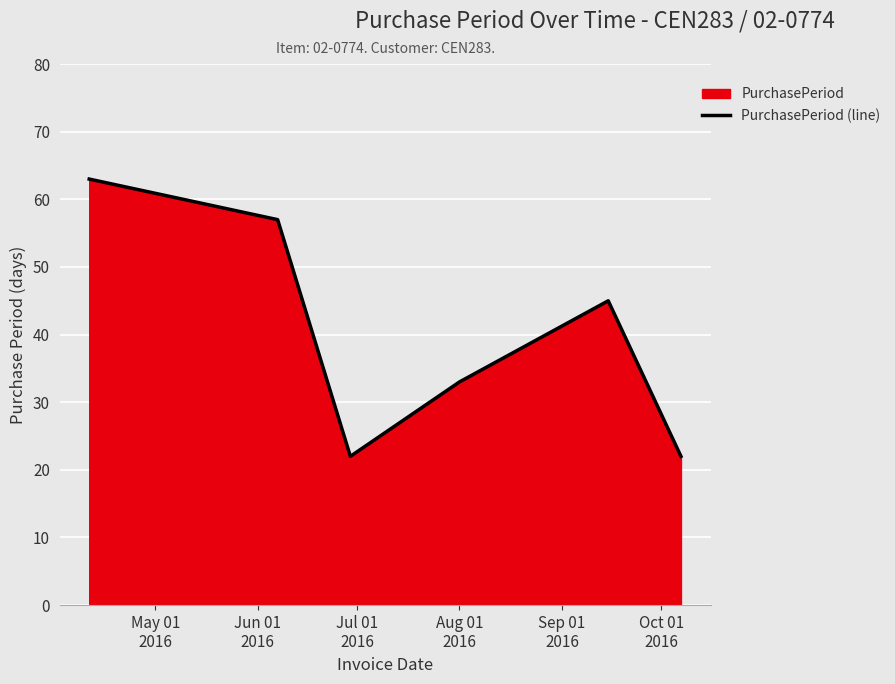

What is the difference between the second highest and minimum values?

35